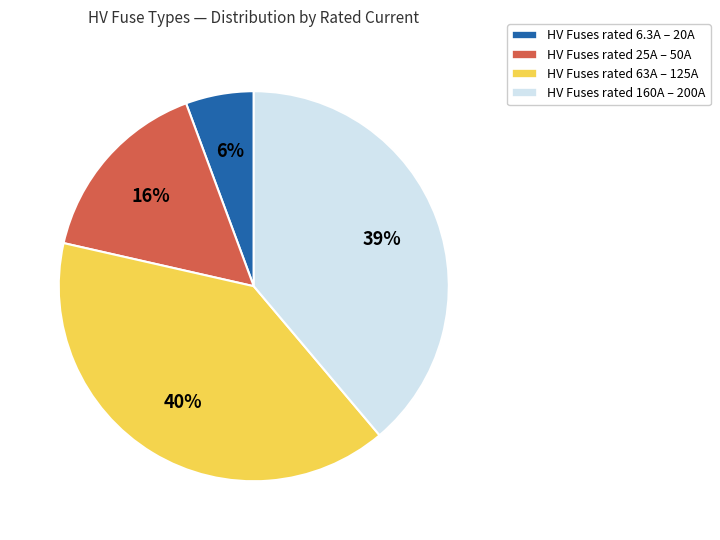

Which slice is the smallest?

HV Fuses rated 6.3A – 20A